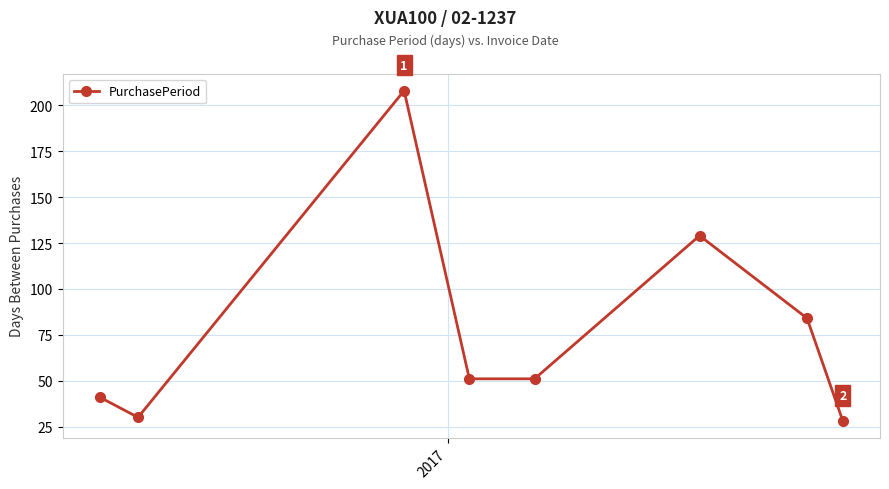

What is the greatest value displayed?

208